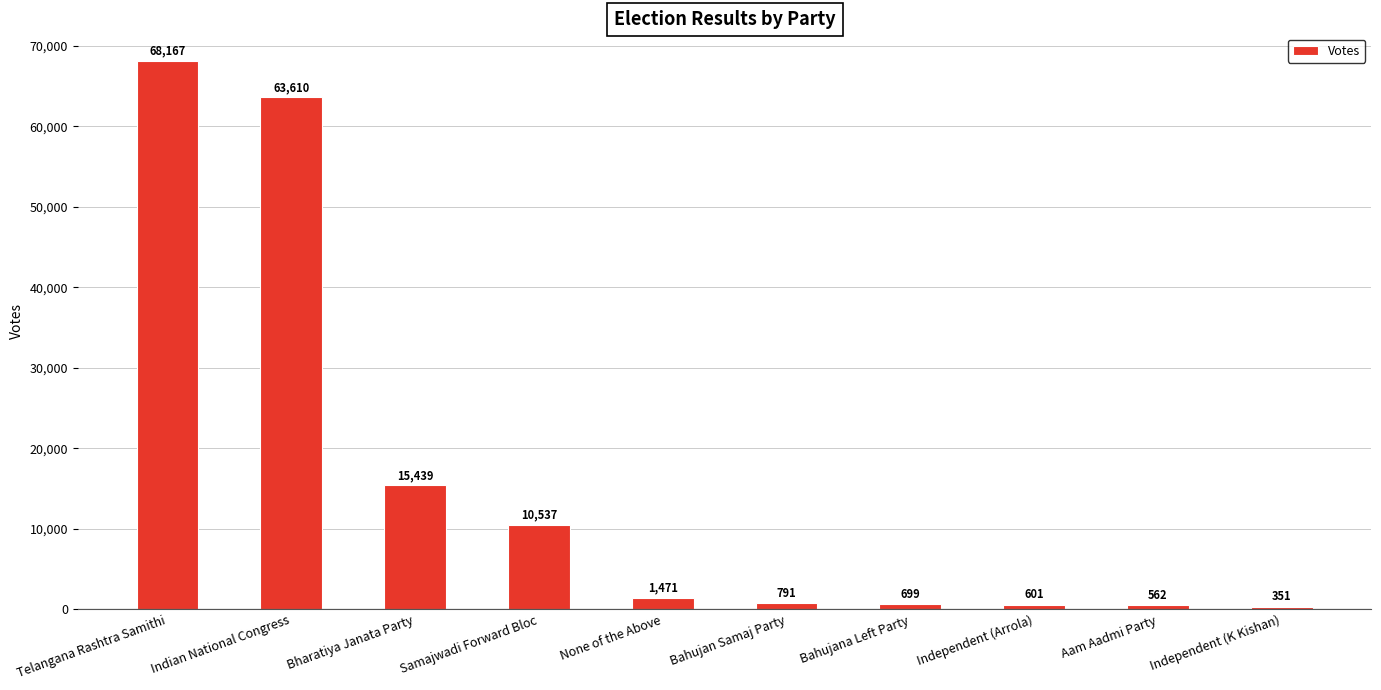

Between Independent (K Kishan) and Aam Aadmi Party, which is larger?

Aam Aadmi Party